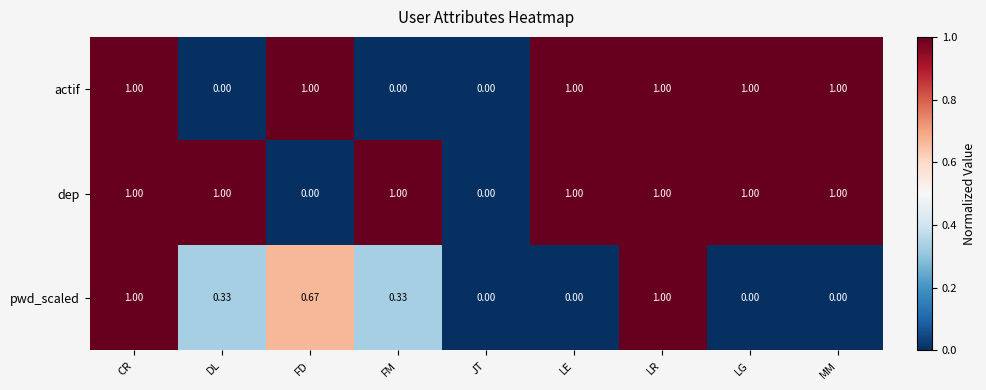

Rank the series by their average value, from lowest to highest.

pwd_scaled, actif, dep